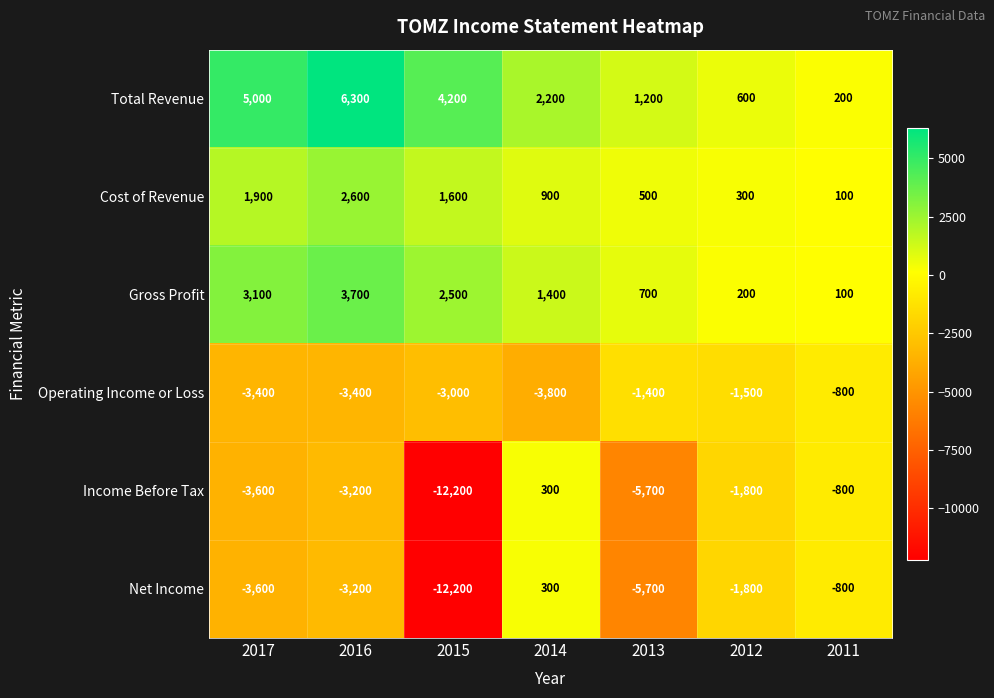

Where does the Income Before Tax series first go above -3200?

2014